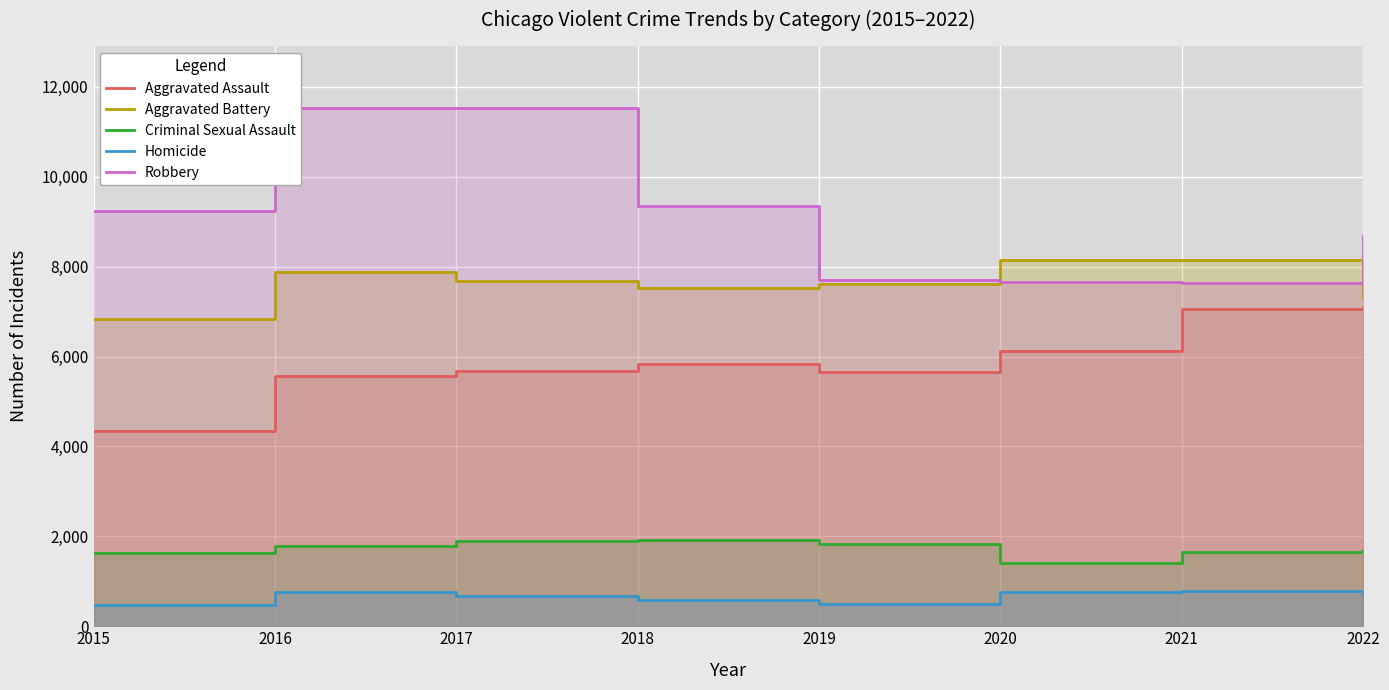

How many distinct data groups are displayed?

5